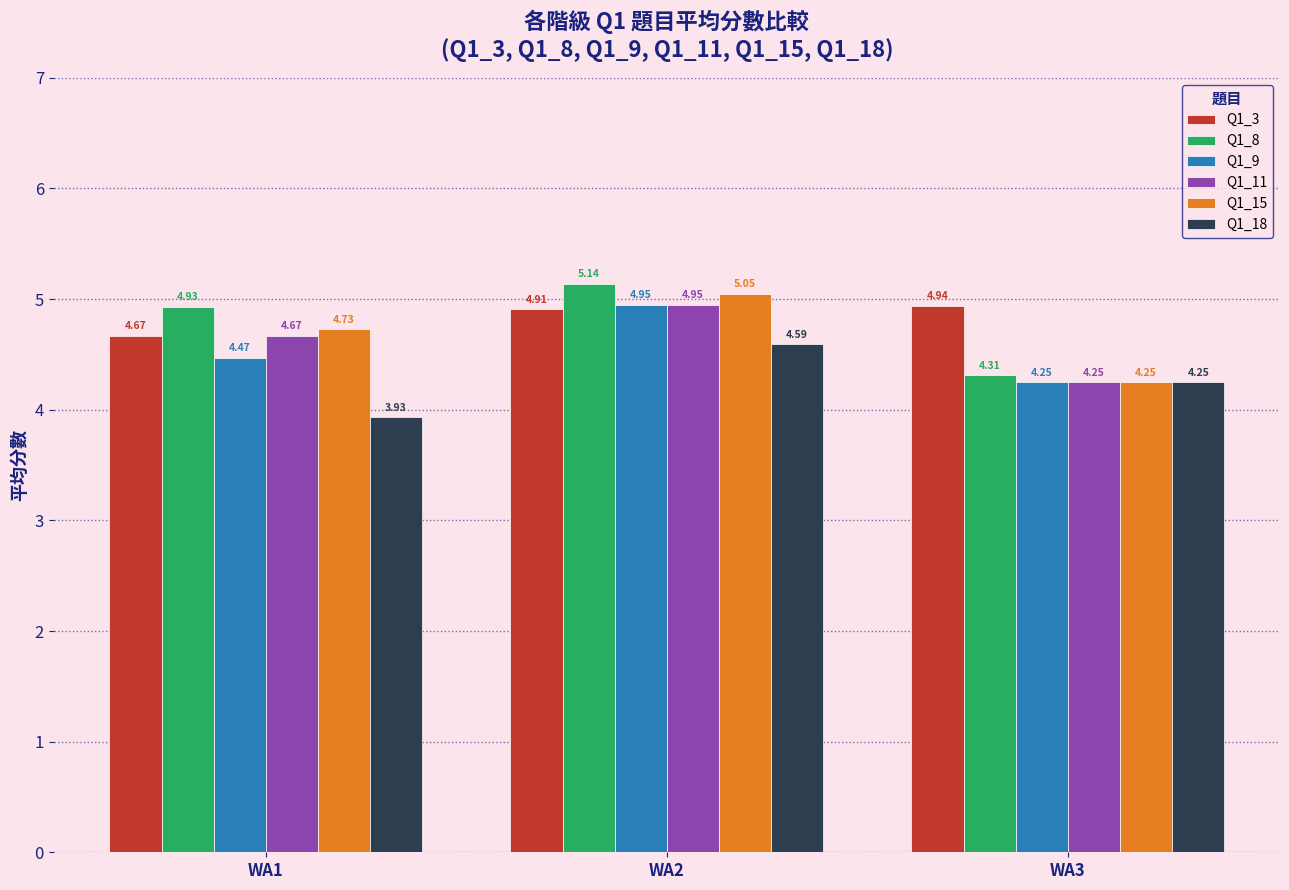

What is the total value across all series at WA1?

27.4